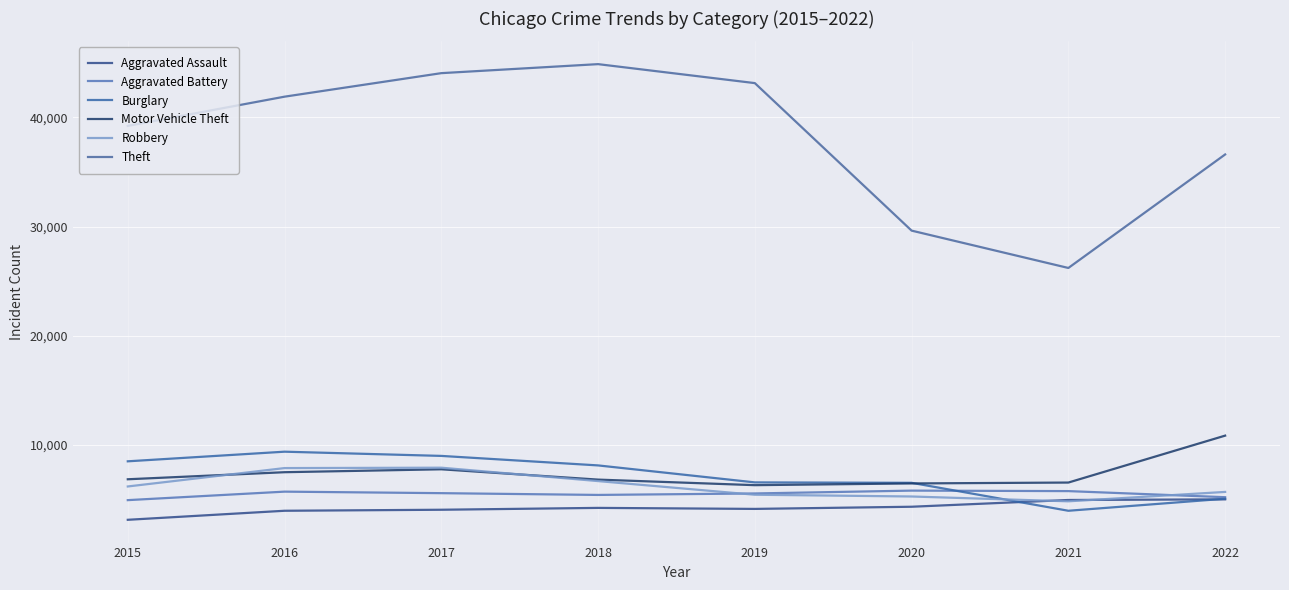

Is it true that Motor Vehicle Theft equals 6866 at 2015?

True